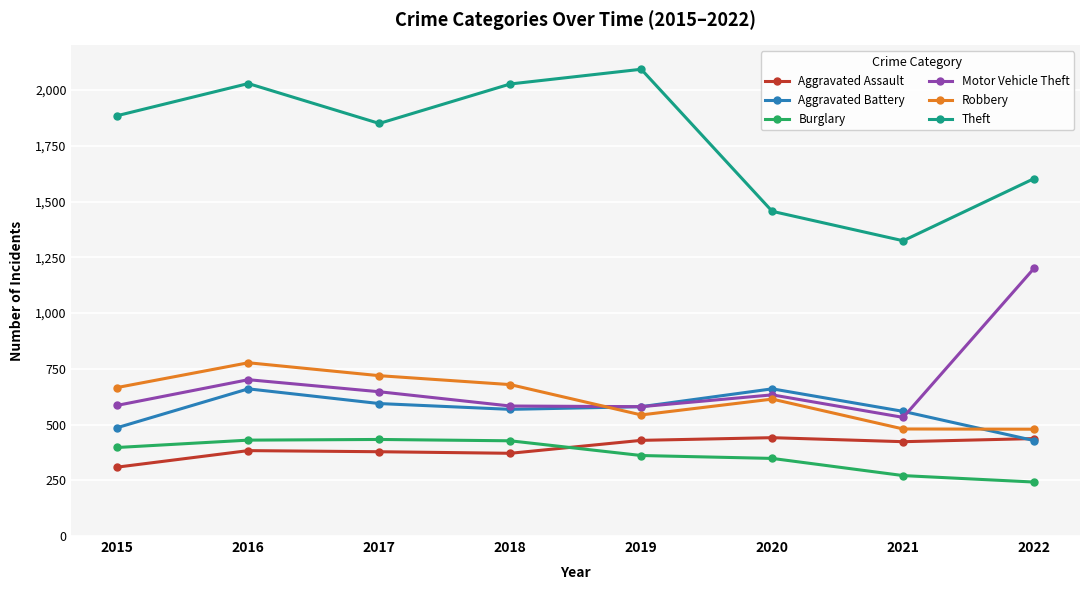

How many interior local valleys does the Aggravated Battery series have?

1